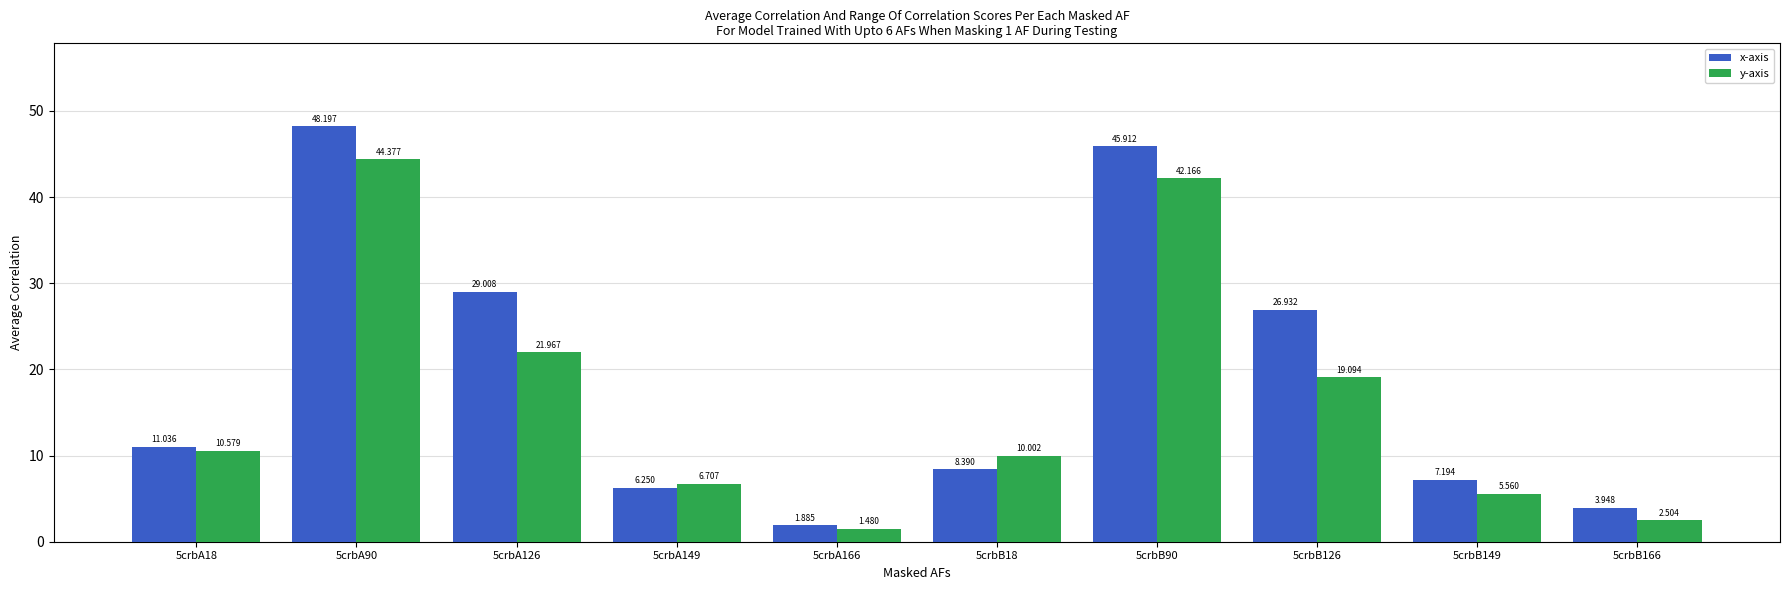

Rank the series by their average value, from lowest to highest.

y-axis, x-axis